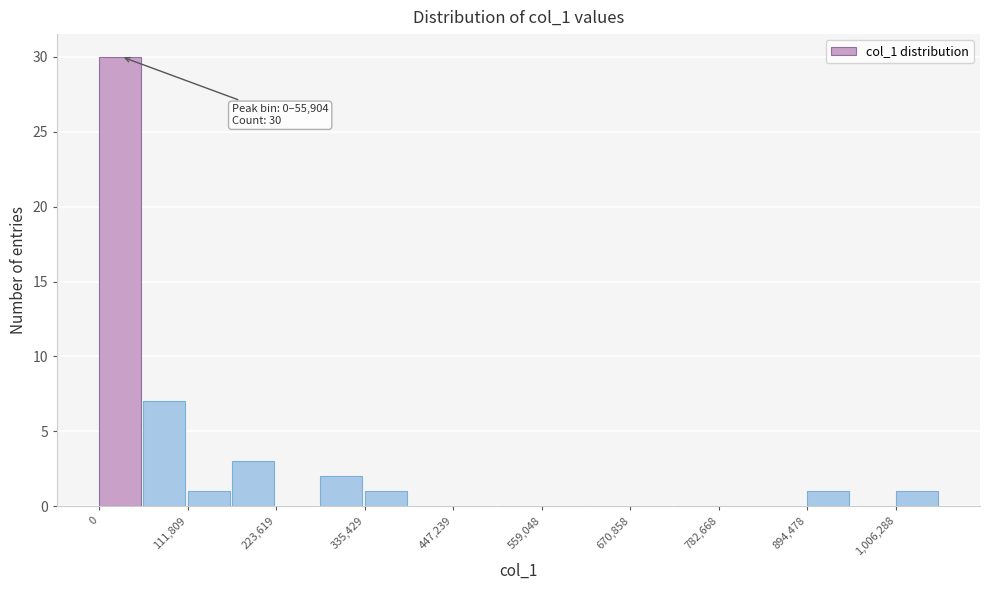

Read against the x-axis, roughly where is the centre of the tallest bar?

20000